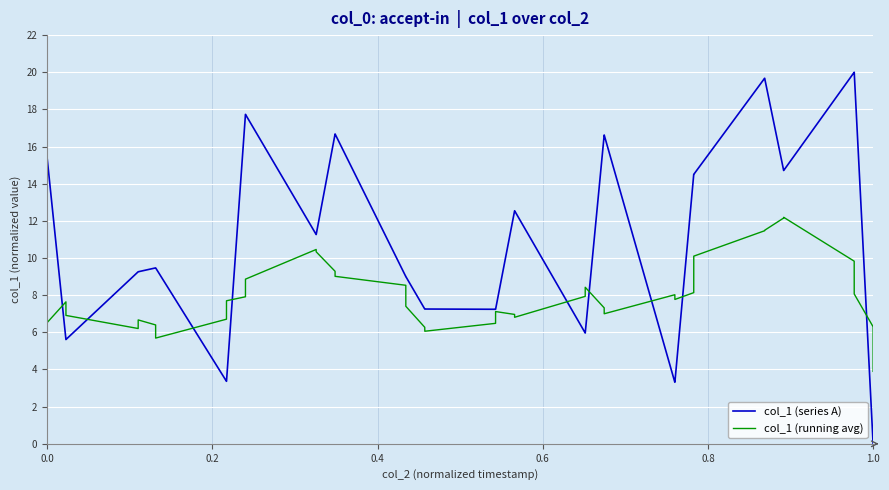

Which series has the largest total across all categories?

col_1 (series A)